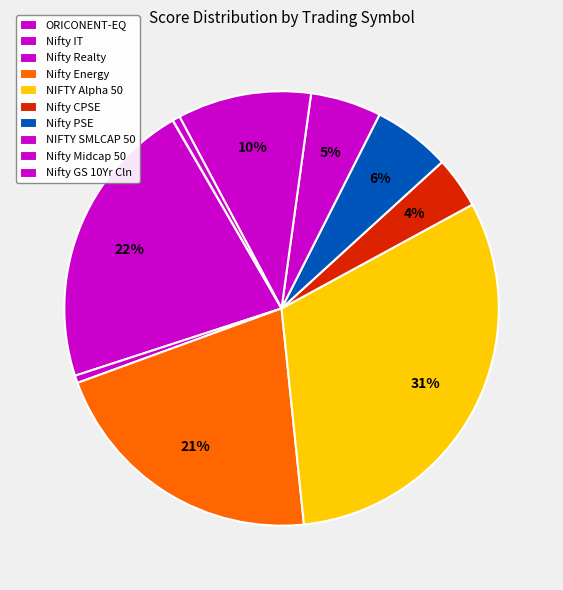

How many segments does this pie chart have?

10